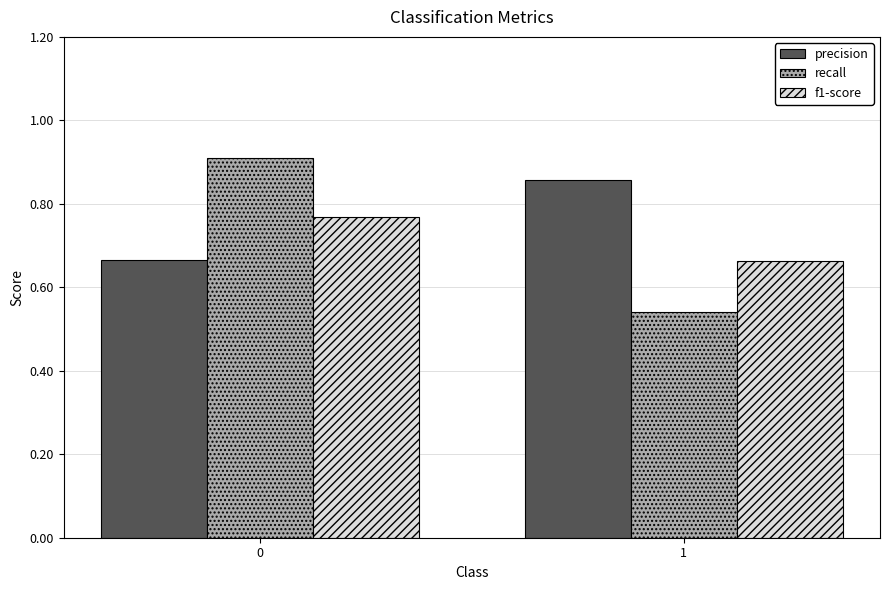

How many series are shown in this chart?

3